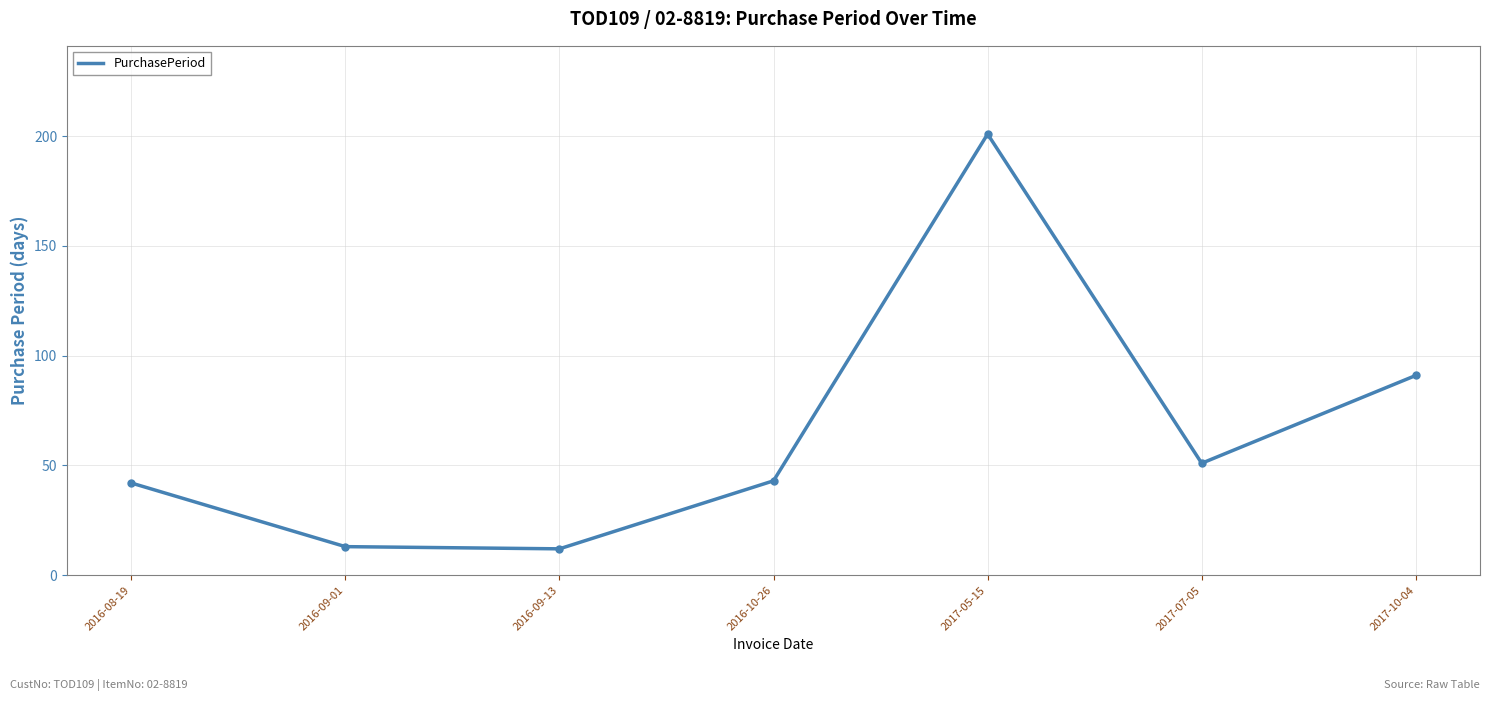

Is it true that the value at 2016-08-19 is 18?

False